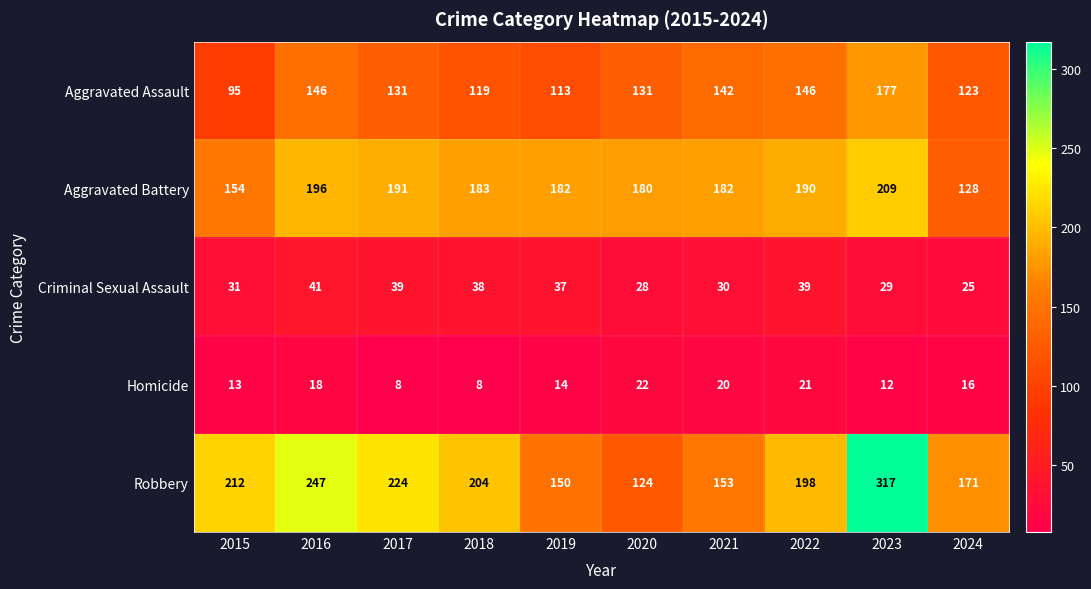

What is the sum of the Aggravated Battery values at 2022 and 2023?

399